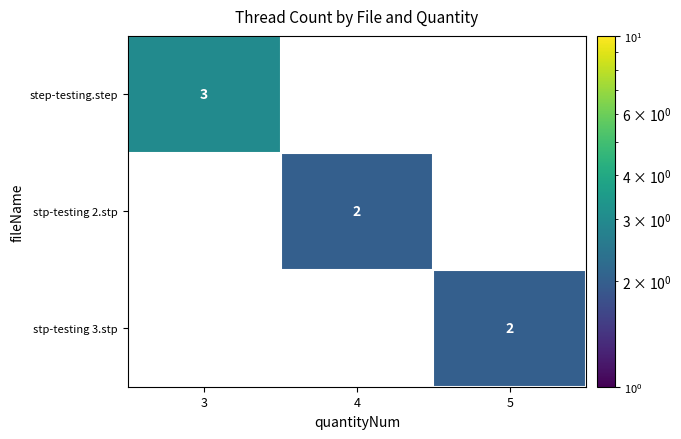

The value of stp-testing 2.stp at 4 is 3. True or false?

False